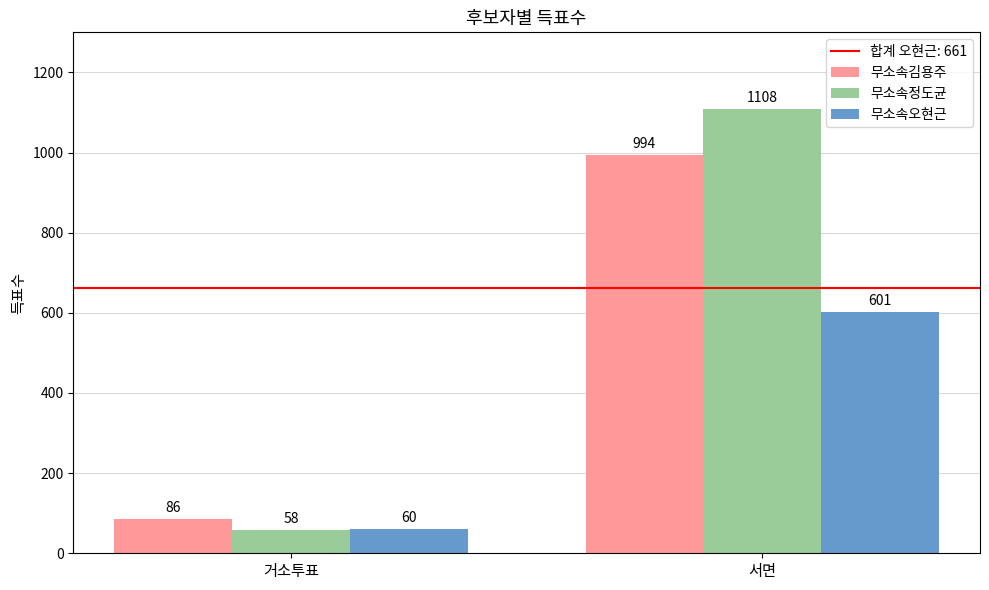

Reading right to left, what are all the values shown in this chart?

무소속김용주: 서면=994	거소투표=86
무소속정도균: 서면=1108	거소투표=58
무소속오현근: 서면=601	거소투표=60